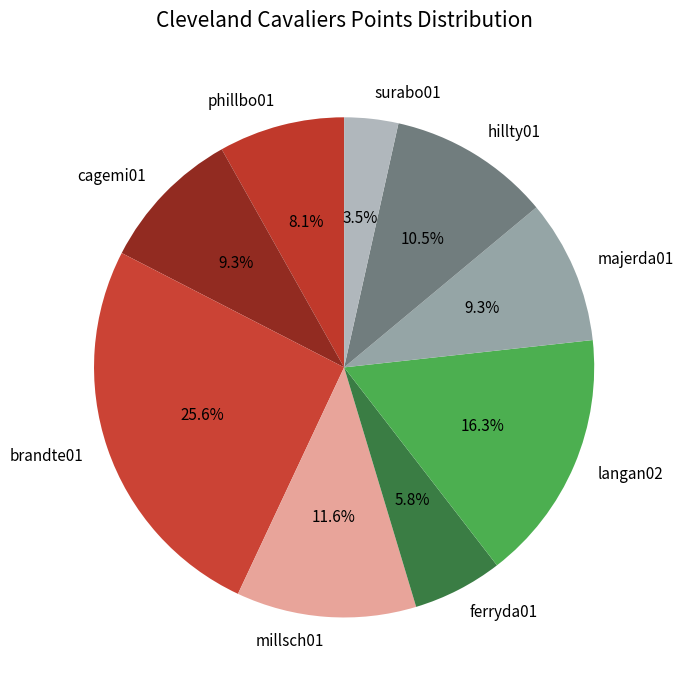

Is there any slice that represents more than half of the pie?

No